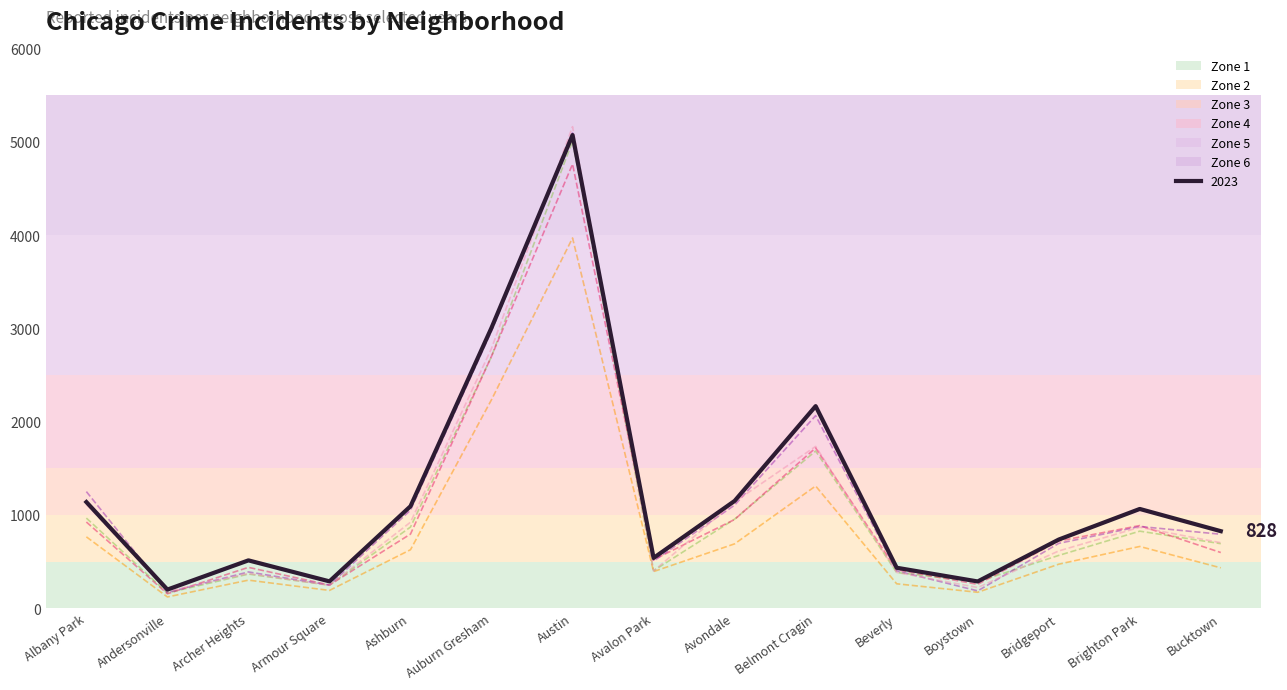

Reading left to right, list all the values displayed in this chart.

2019 trend: Albany Park=968	Andersonville=166	Archer Heights=368	Armour Square=249	Ashburn=872	Auburn Gresham=2700	Austin=5008	Avalon Park=405	Avondale=957	Belmont Cragin=1687	Beverly=385	Boystown=287	Bridgeport=568	Brighton Park=828	Bucktown=694
2021 trend: Albany Park=767	Andersonville=123	Archer Heights=303	Armour Square=193	Ashburn=629	Auburn Gresham=2237	Austin=3970	Avalon Park=395	Avondale=692	Belmont Cragin=1312	Beverly=264	Boystown=173	Bridgeport=474	Brighton Park=664	Bucktown=435
2022 trend: Albany Park=926	Andersonville=157	Archer Heights=440	Armour Square=251	Ashburn=797	Auburn Gresham=2703	Austin=4762	Avalon Park=522	Avondale=953	Belmont Cragin=1720	Beverly=414	Boystown=258	Bridgeport=722	Brighton Park=888	Bucktown=599
2017 trend: Albany Park=1252	Andersonville=171	Archer Heights=391	Armour Square=250	Ashburn=1053	Auburn Gresham=2973	Austin=5096	Avalon Park=508	Avondale=1107	Belmont Cragin=2066	Beverly=403	Boystown=188	Bridgeport=697	Brighton Park=878	Bucktown=795
2018 trend: Albany Park=1117	Andersonville=184	Archer Heights=374	Armour Square=248	Ashburn=924	Auburn Gresham=2787	Austin=5163	Avalon Park=401	Avondale=1142	Belmont Cragin=1736	Beverly=386	Boystown=224	Bridgeport=616	Brighton Park=870	Bucktown=704